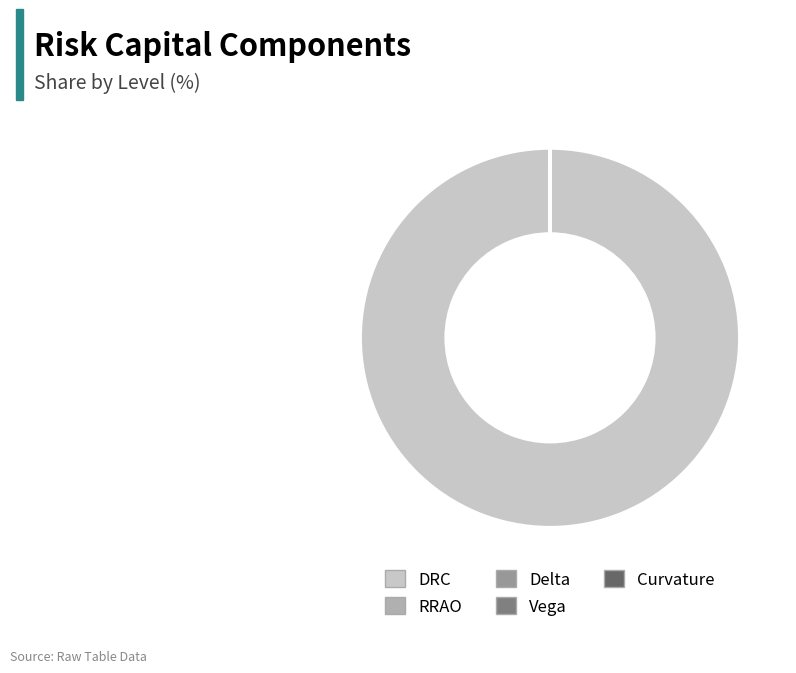

Is there any slice that represents more than half of the pie?

Yes